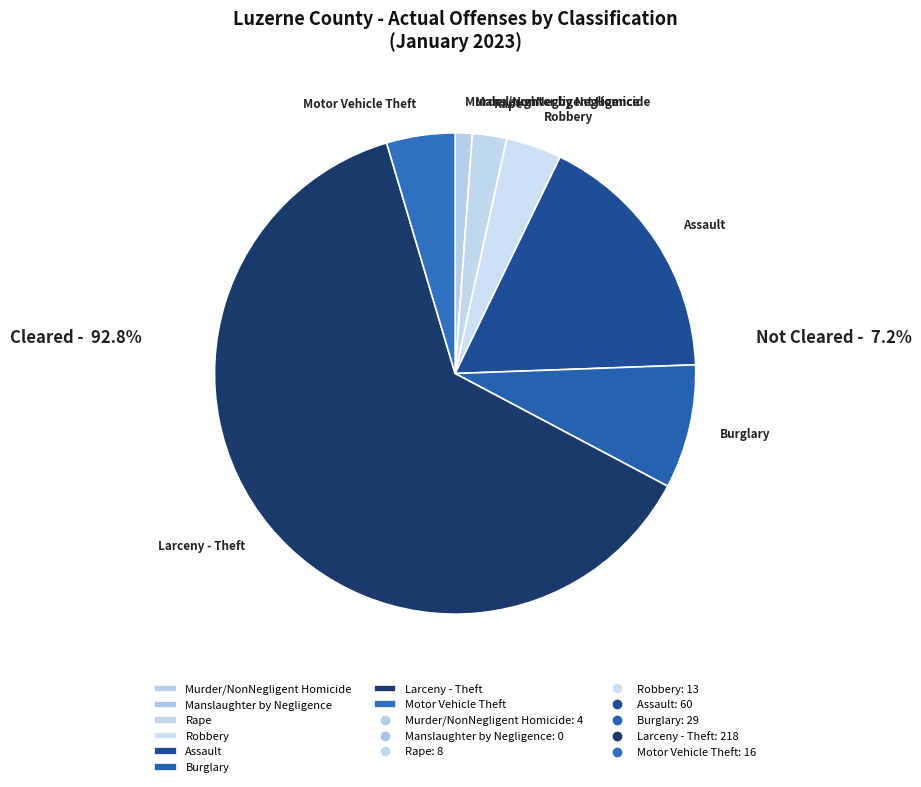

Rank the categories by value from highest to lowest.

Larceny - Theft, Assault, Burglary, Motor Vehicle Theft, Robbery, Rape, Murder/NonNegligent Homicide, Manslaughter by Negligence